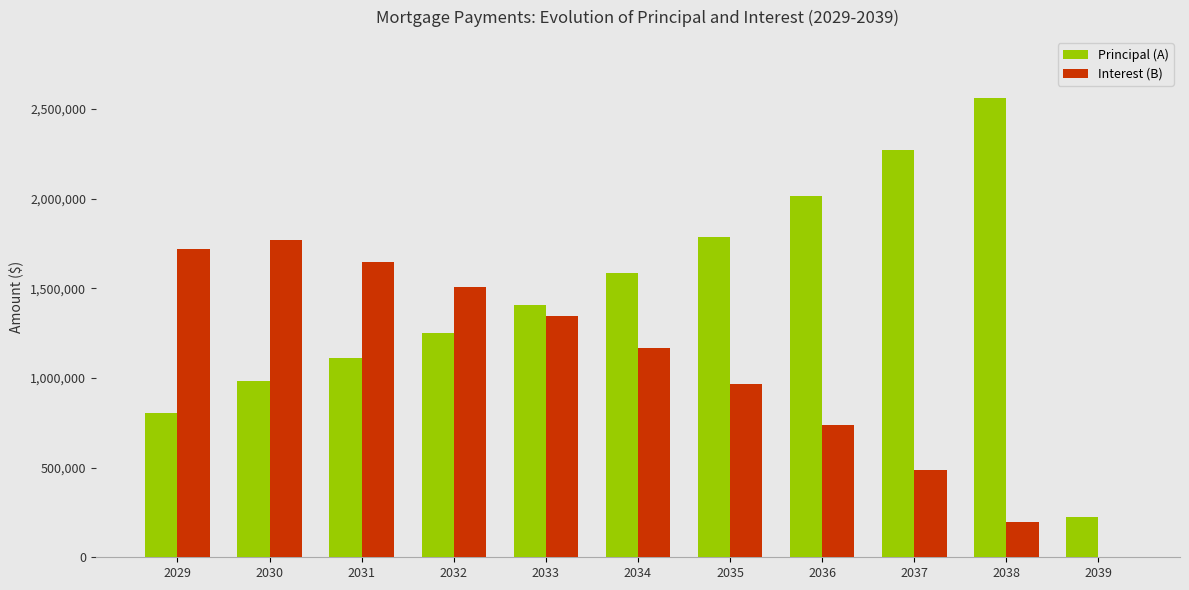

How many groups of bars are there?

11